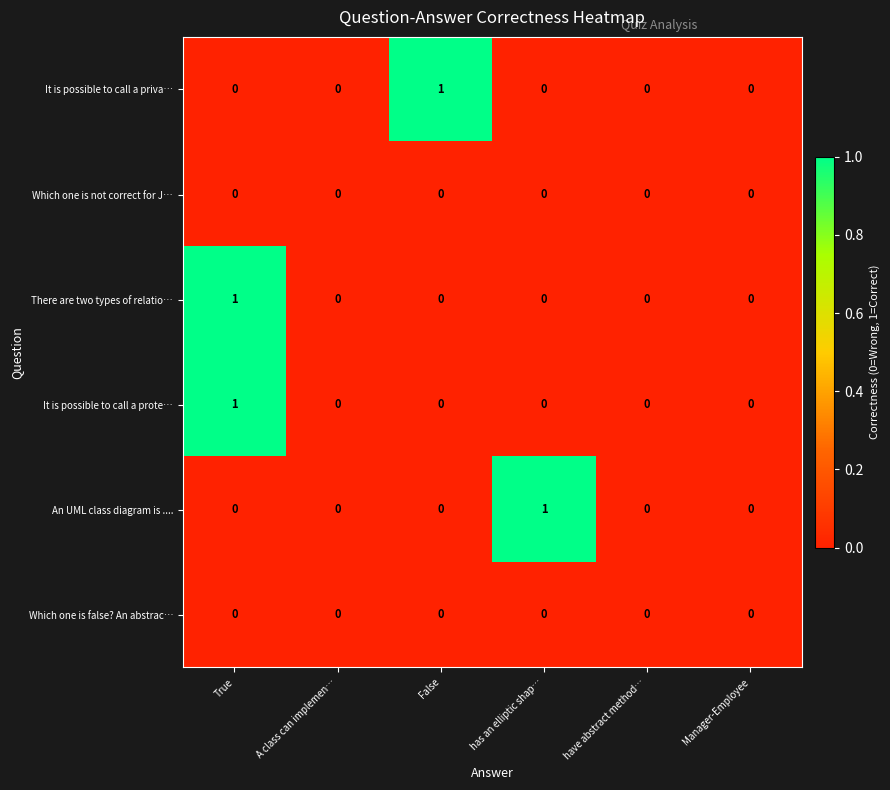

Is the value of There are two types of relatio… at True greater than the value of An UML class diagram is .... at False?

Yes